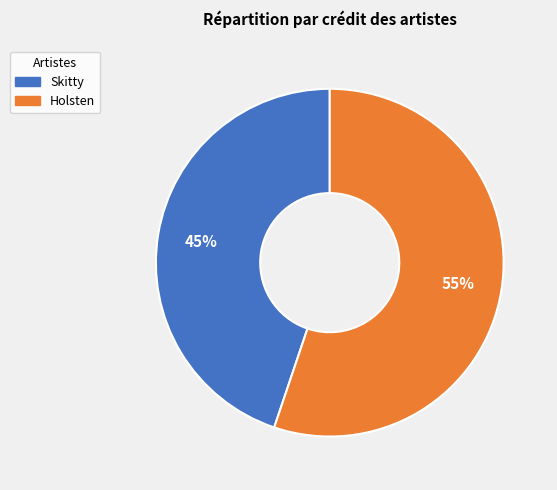

To the nearest percent, what is the difference between the Holsten and Skitty slice percentages?

10%